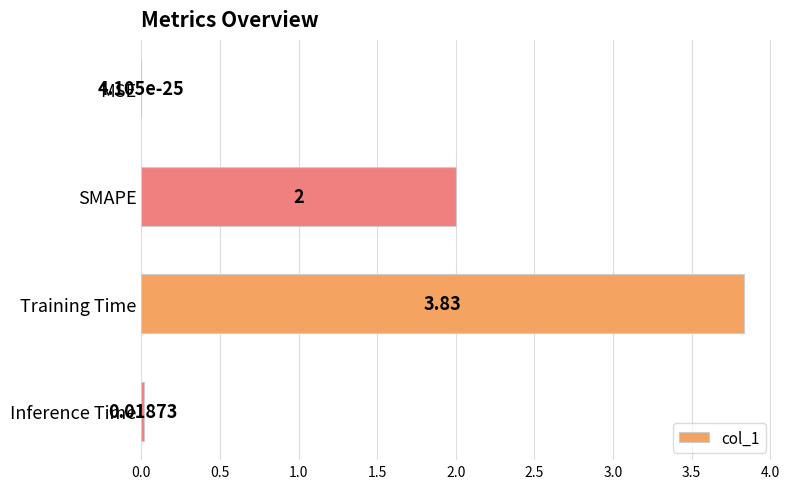

Which has a higher value, MSE or SMAPE?

SMAPE